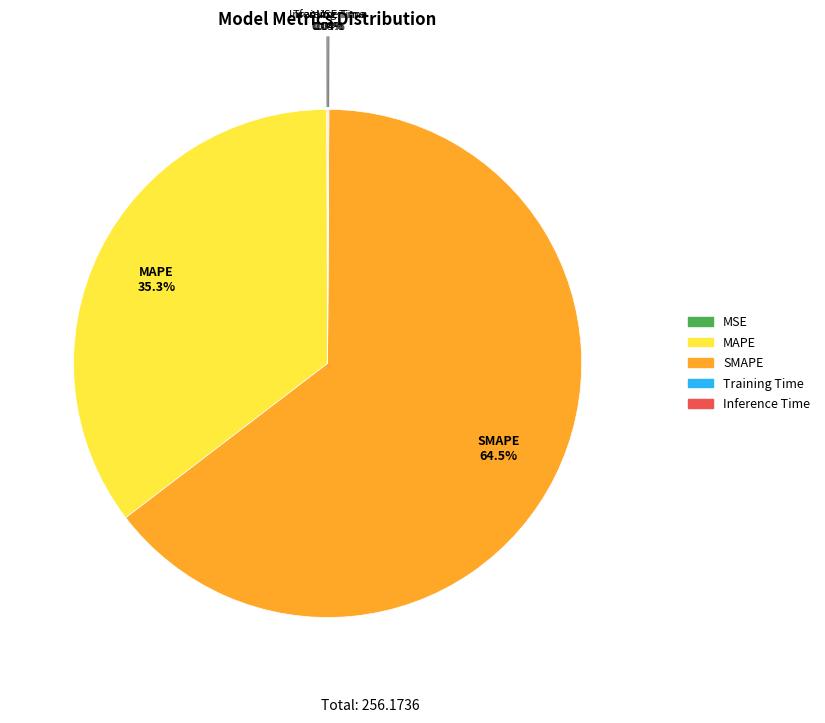

Which category has the biggest portion of the pie?

SMAPE